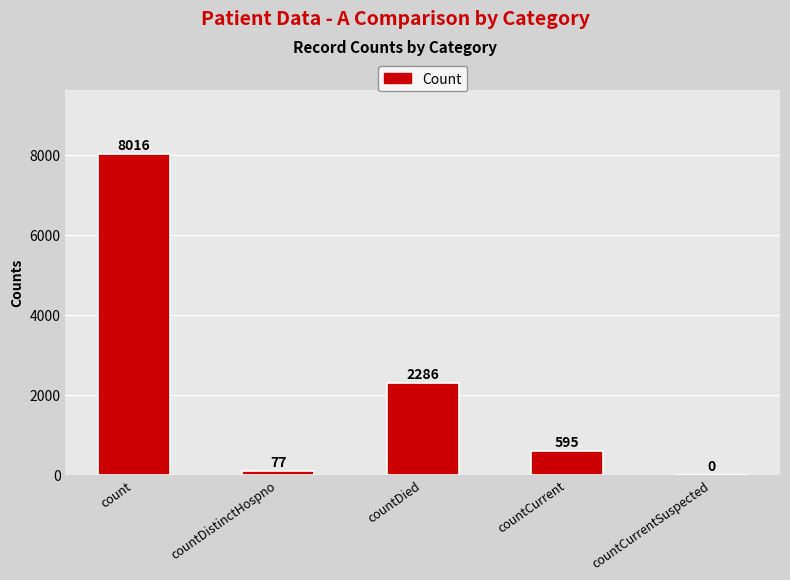

What is the sum of the values at countCurrentSuspected and count?

8016